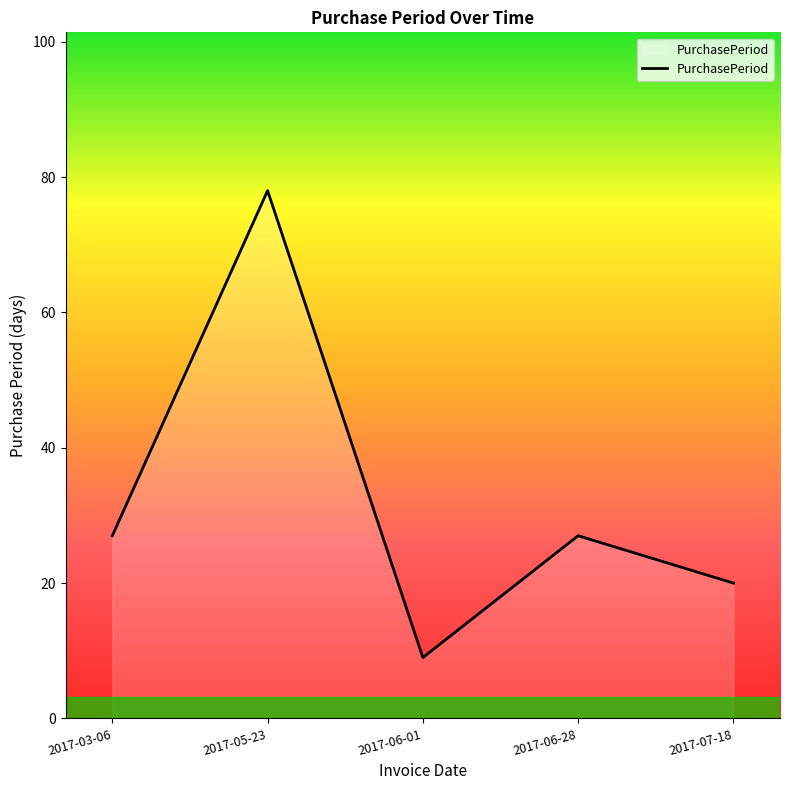

Which label corresponds to the largest value in the chart?

2017-05-23